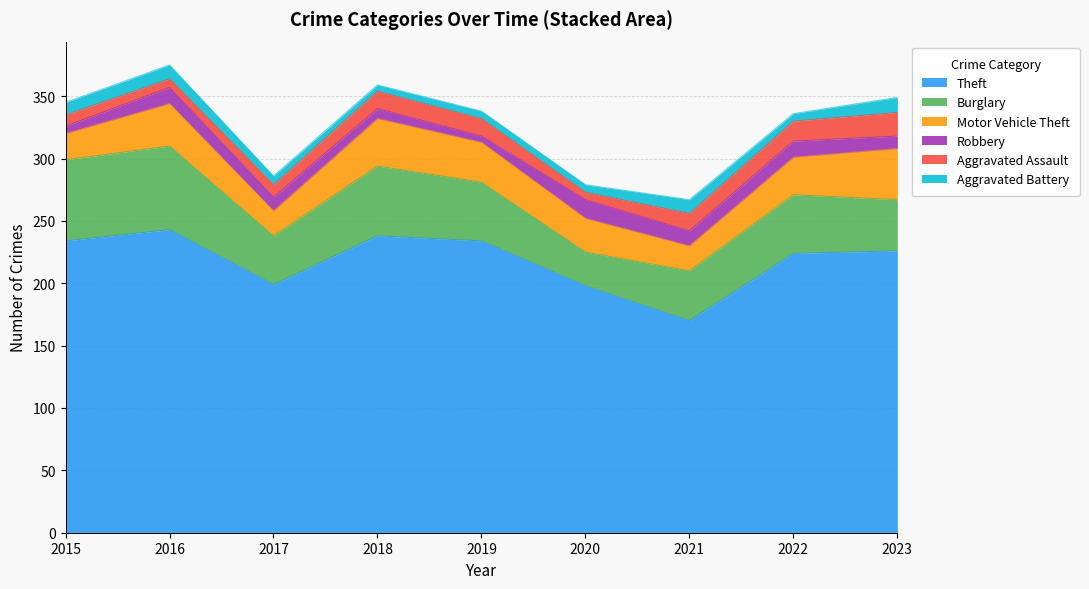

True or false: Robbery and Theft cross at least once.

False